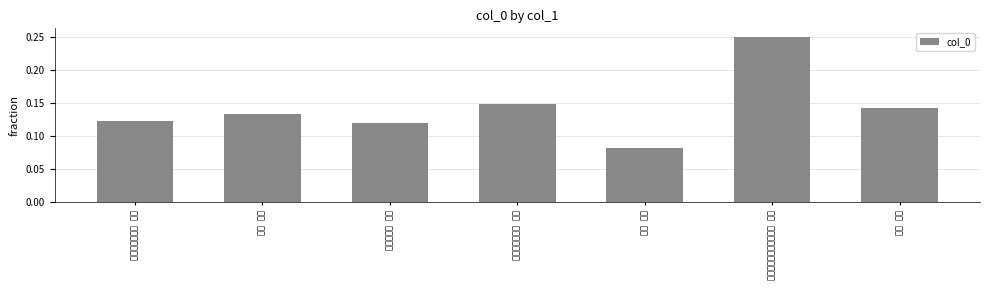

Where is the data nearest to the value 0?

东征 其四